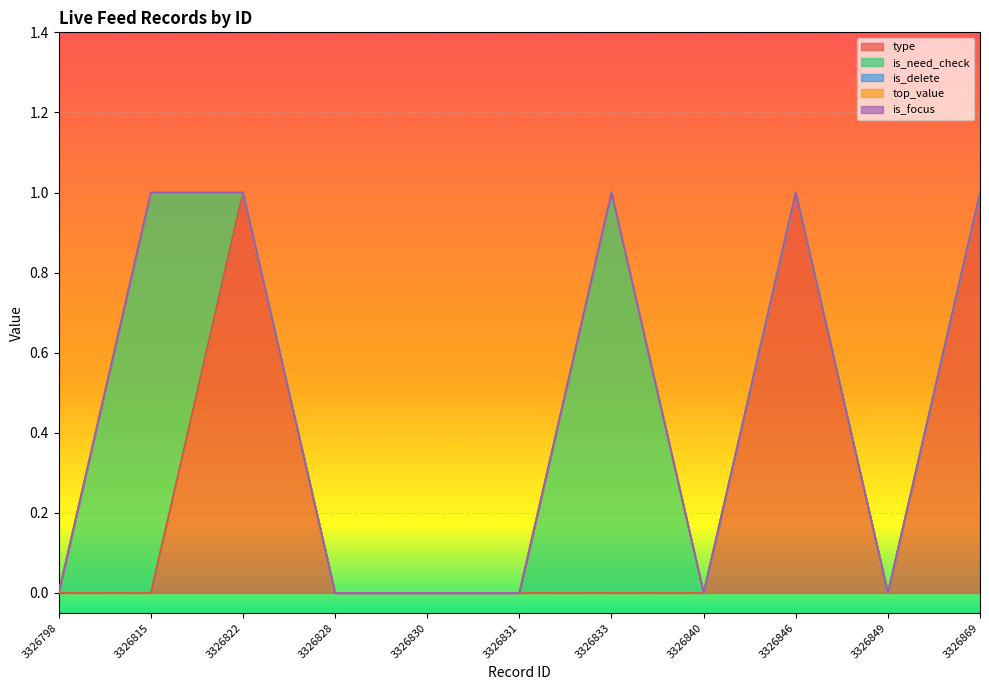

Rank the categories by type value from highest to lowest.

3326822, 3326846, 3326869, 3326798, 3326815, 3326828, 3326830, 3326831, 3326833, 3326840, 3326849